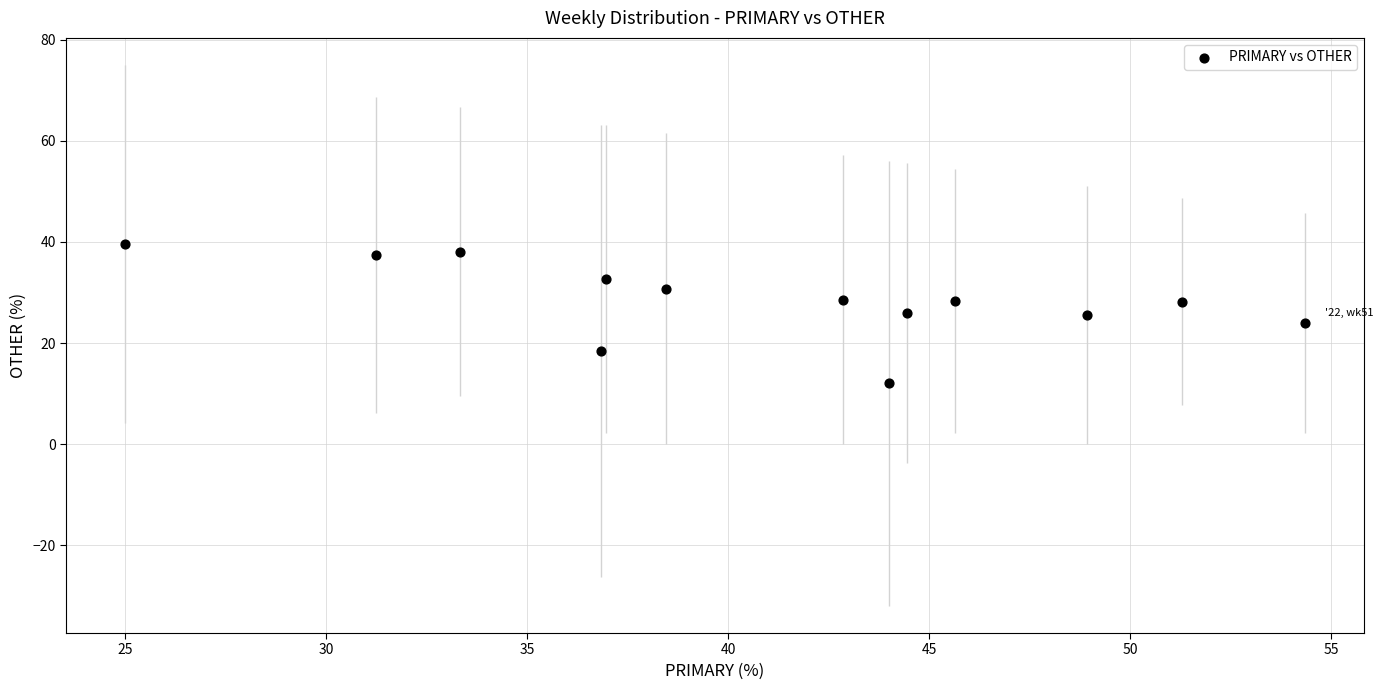

What is the range of Y values (max minus min)?

27.6